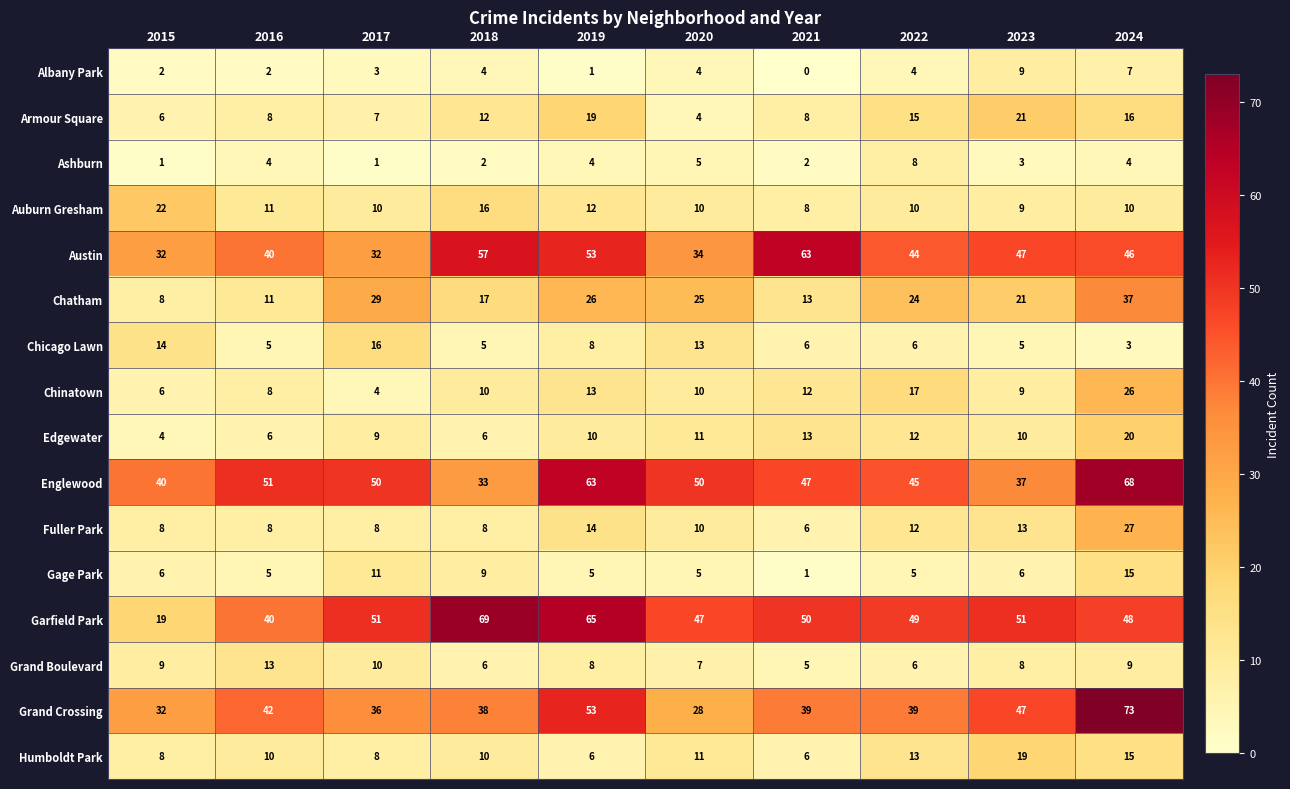

Count the Grand Boulevard values in the range 6 to 9.

7